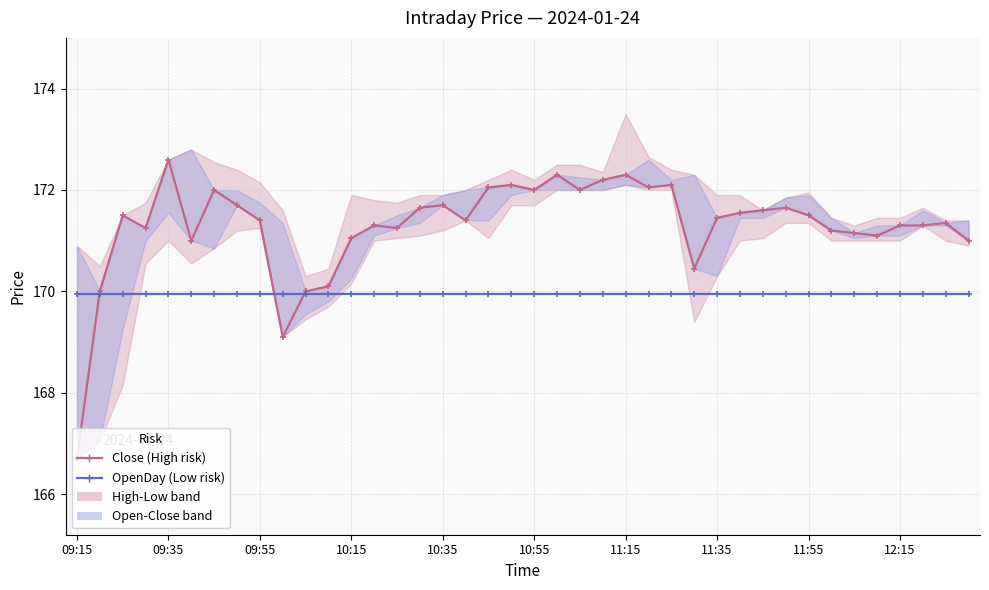

What is the sum of the OpenDay values at 10:15 and 10:55?

339.9